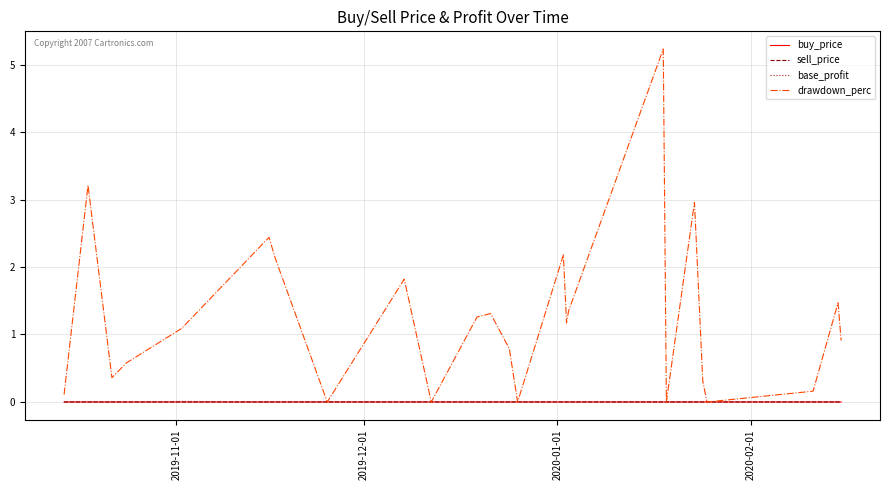

Which series has the largest range (max minus min)?

drawdown_perc